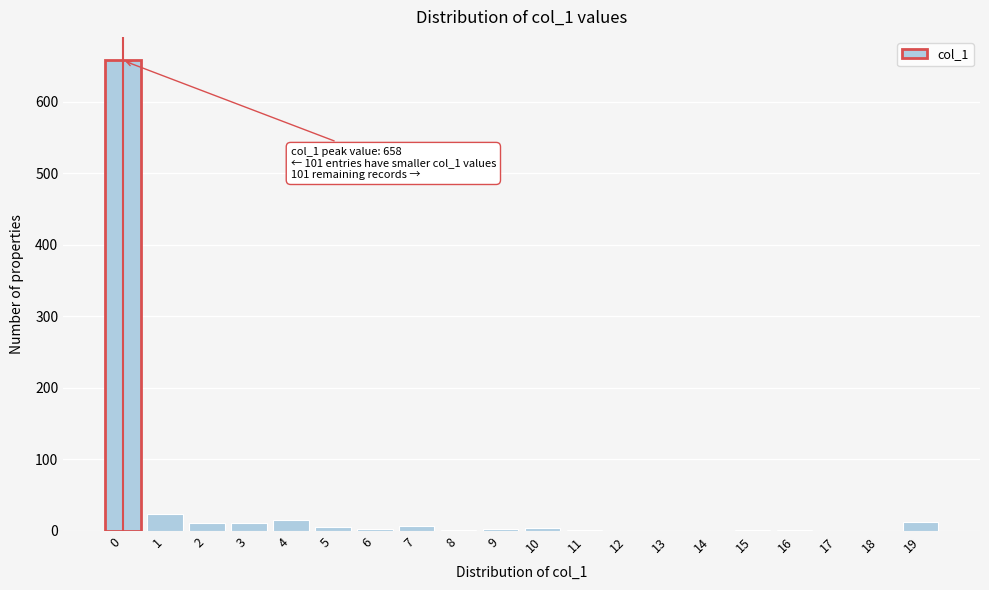

What is the sum of all values?

759